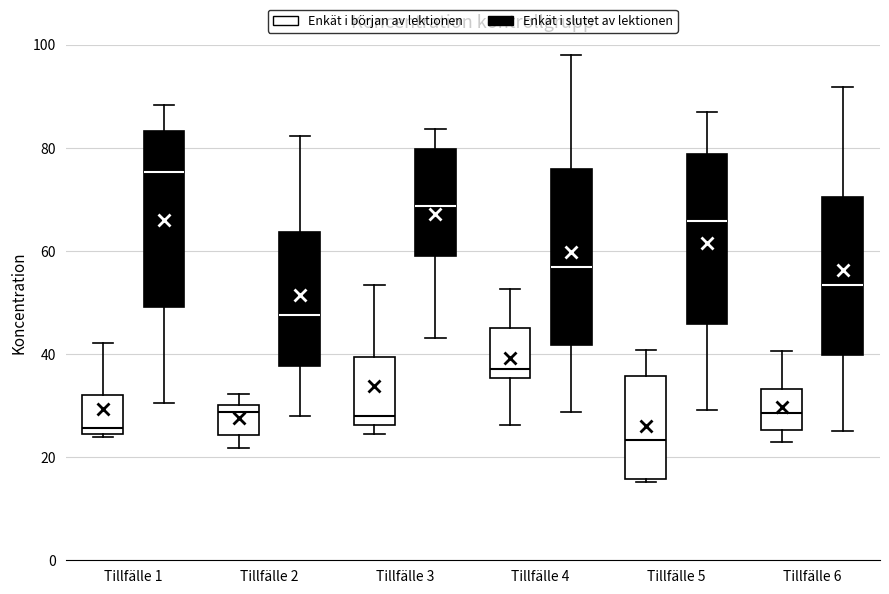

Reading left to right, read every box against the y-axis: the position of its median line, the range the box covers, and the ends of its whiskers. The values are not printed on the chart, so give them approximately, as read against the axis.

Tillfälle 1 (Enkät i början av lektionen): median 26, box 24 to 32, whiskers 24 to 42
Tillfälle 1 (Enkät i slutet av lektionen): median 76, box 50 to 84, whiskers 30 to 88
Tillfälle 2 (Enkät i början av lektionen): median 28, box 24 to 30, whiskers 22 to 32
Tillfälle 2 (Enkät i slutet av lektionen): median 48, box 38 to 64, whiskers 28 to 82
Tillfälle 3 (Enkät i början av lektionen): median 28, box 26 to 40, whiskers 24 to 54
Tillfälle 3 (Enkät i slutet av lektionen): median 68, box 58 to 80, whiskers 44 to 84
Tillfälle 4 (Enkät i början av lektionen): median 38, box 36 to 46, whiskers 26 to 52
Tillfälle 4 (Enkät i slutet av lektionen): median 56, box 42 to 76, whiskers 28 to 98
Tillfälle 5 (Enkät i början av lektionen): median 24, box 16 to 36, whiskers 16 to 40
Tillfälle 5 (Enkät i slutet av lektionen): median 66, box 46 to 78, whiskers 30 to 86
Tillfälle 6 (Enkät i början av lektionen): median 28, box 26 to 34, whiskers 22 to 40
Tillfälle 6 (Enkät i slutet av lektionen): median 54, box 40 to 70, whiskers 26 to 92